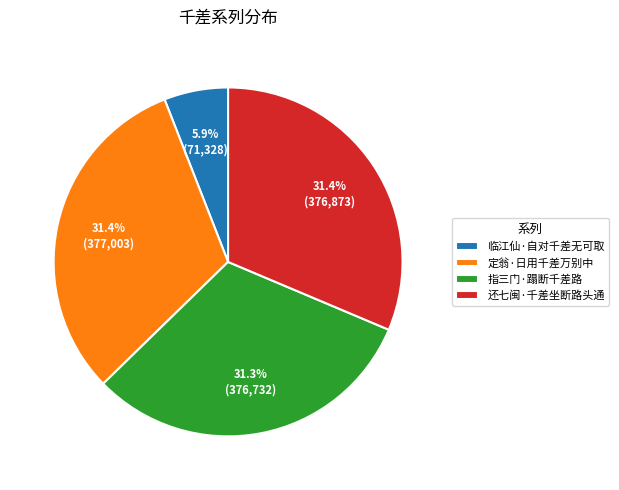

Count the number of slices in the pie.

4